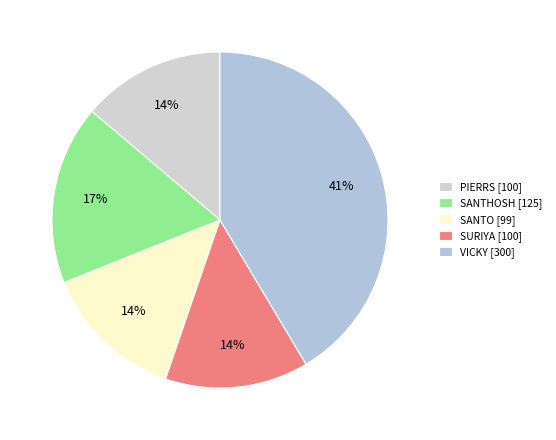

Is there any slice that represents more than half of the pie?

No